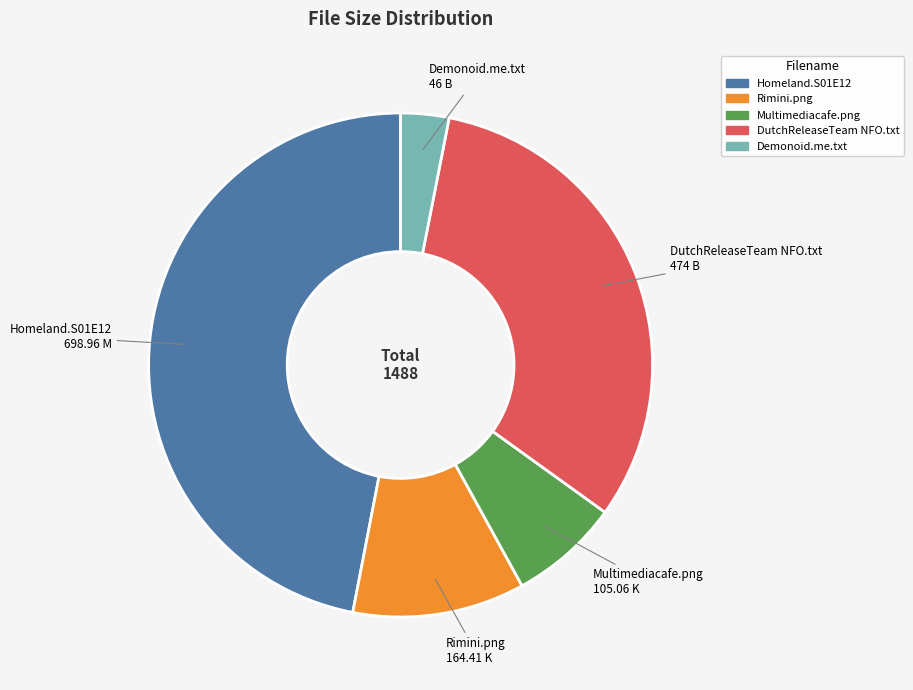

Does any single category account for the majority?

No